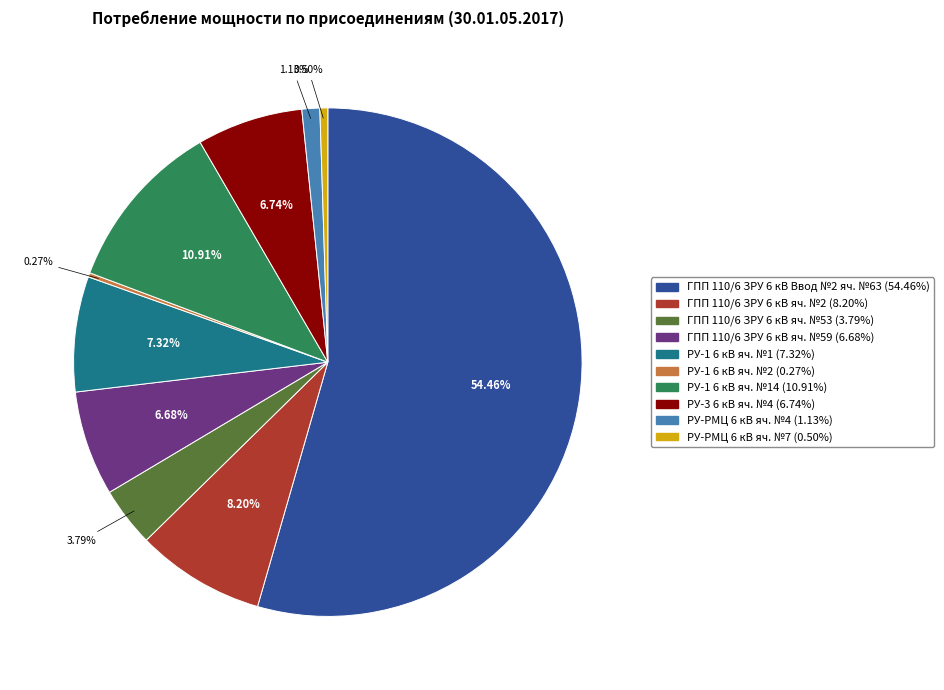

Is there any slice that represents more than half of the pie?

Yes